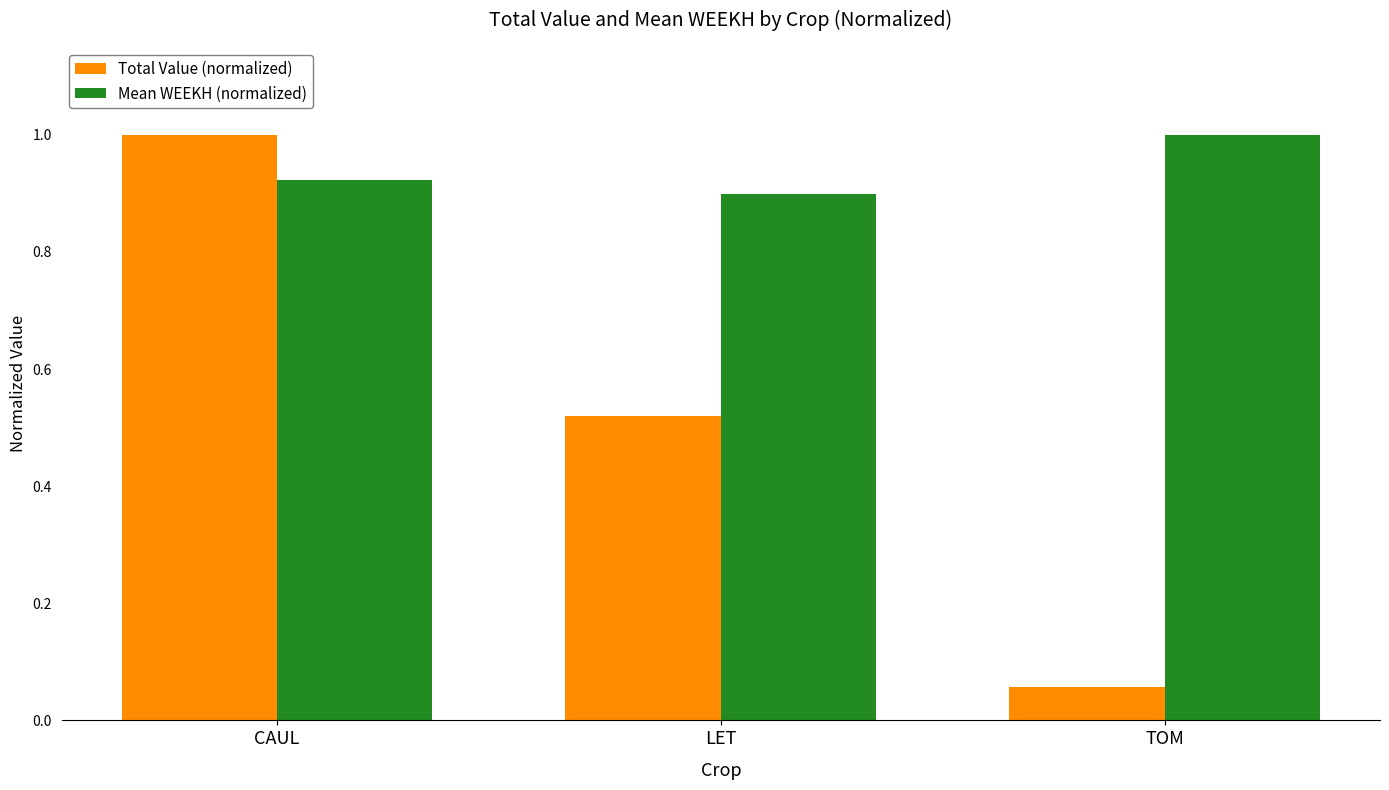

The Total Value (normalized) series shows 0.0 at TOM. True or false?

False